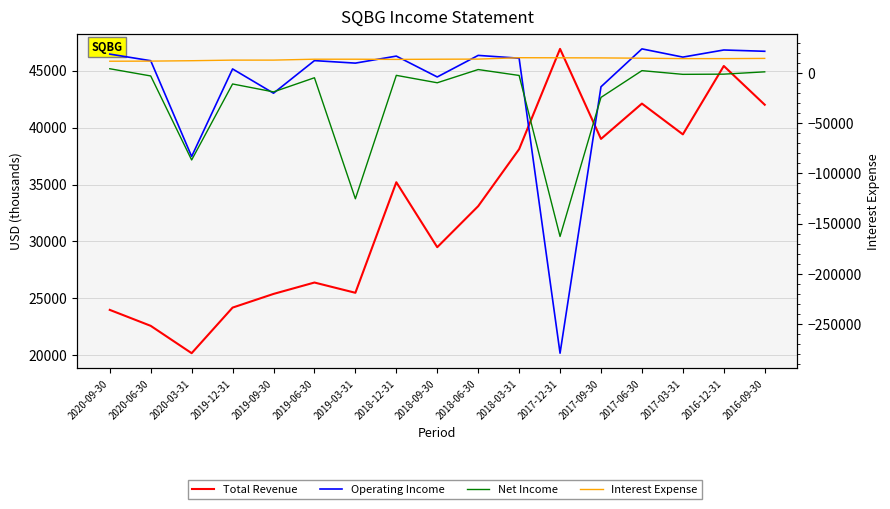

What is the difference between the maximum and minimum values in the Net Income series?

167300